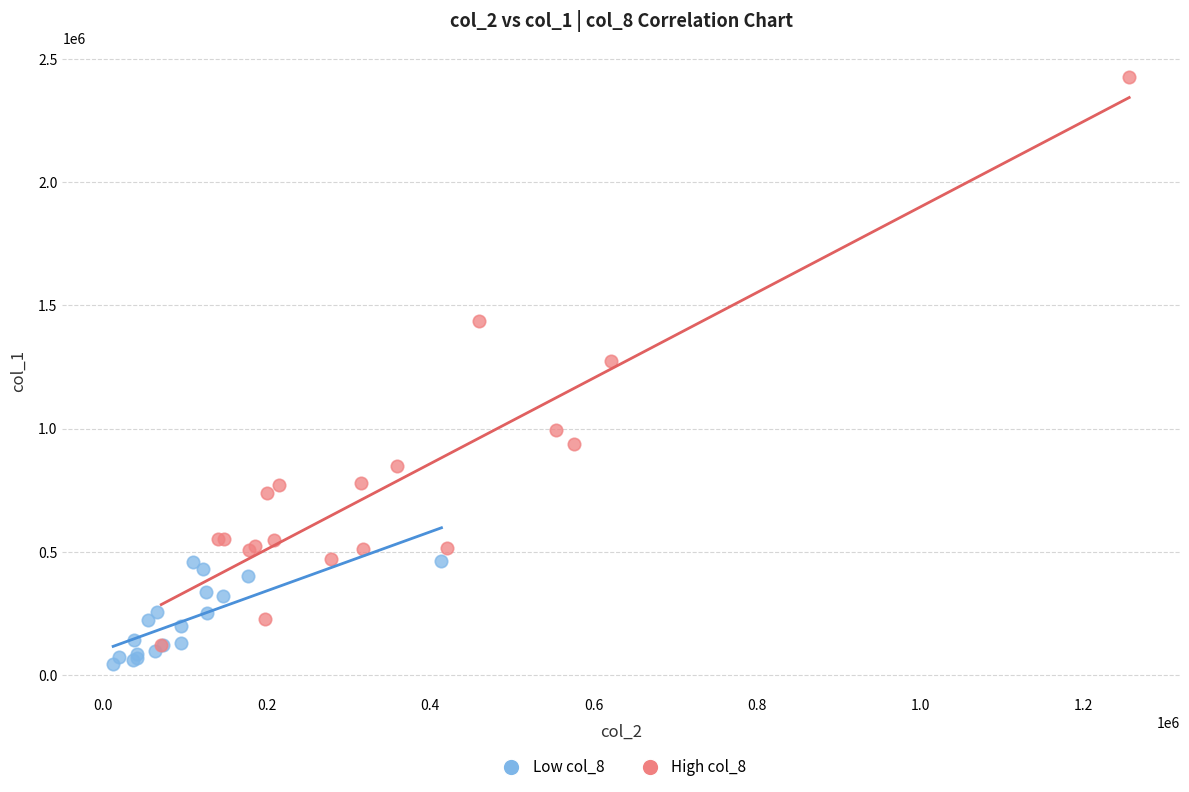

What are all the series names shown in the legend?

Low col_8, High col_8